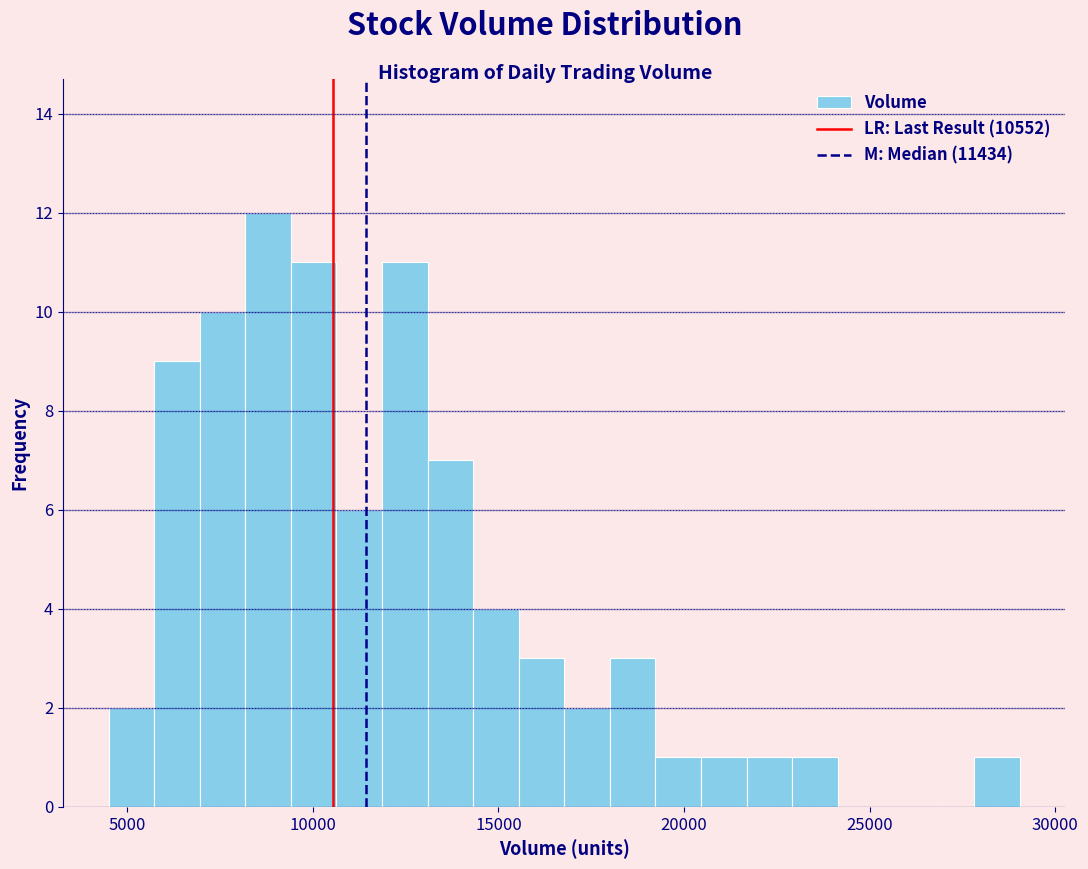

Read against the x-axis, roughly where is the centre of the tallest bar?

9000